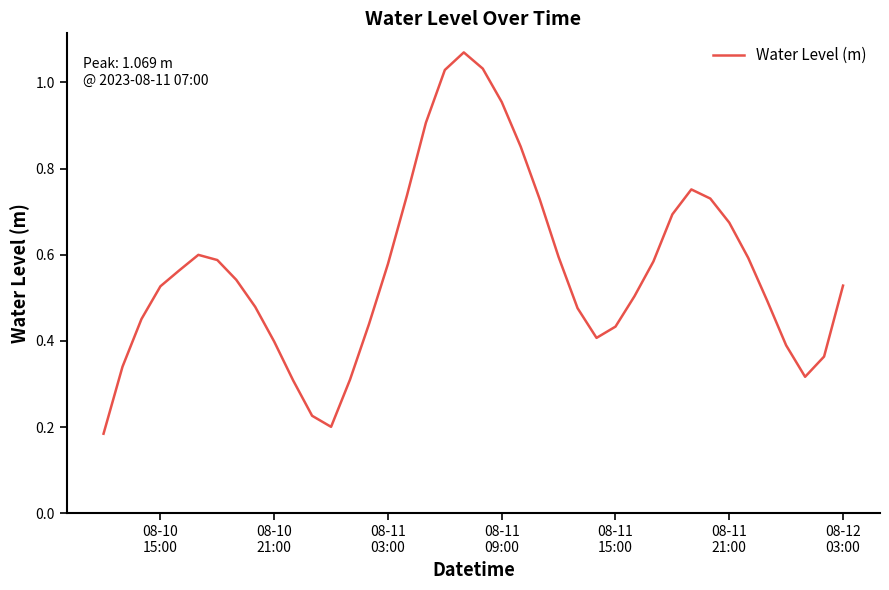

How many lines are shown in the chart?

1